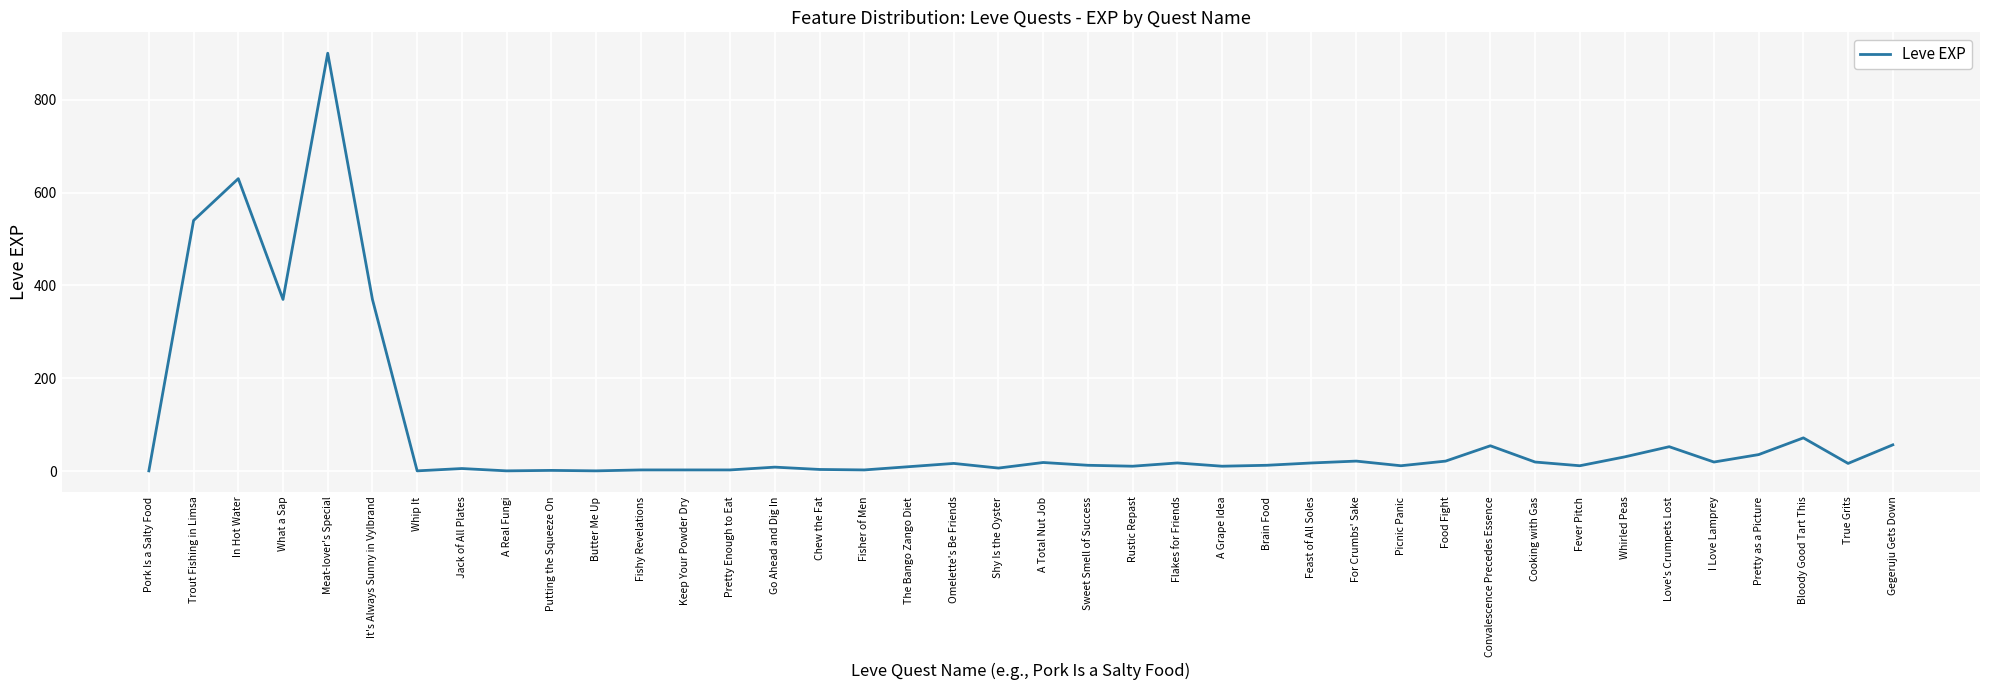

What is the difference between the maximum and minimum values?

899